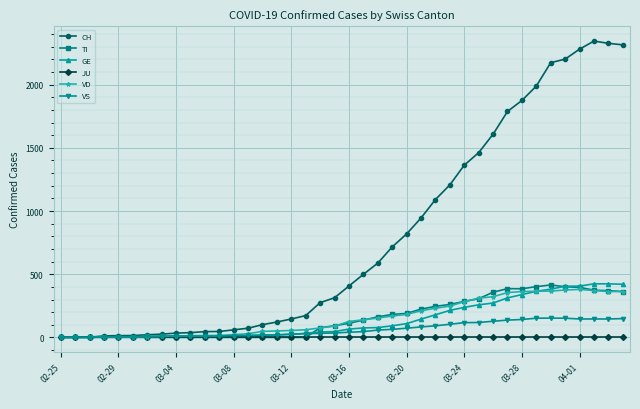

Which series has the widest spread of values?

CH